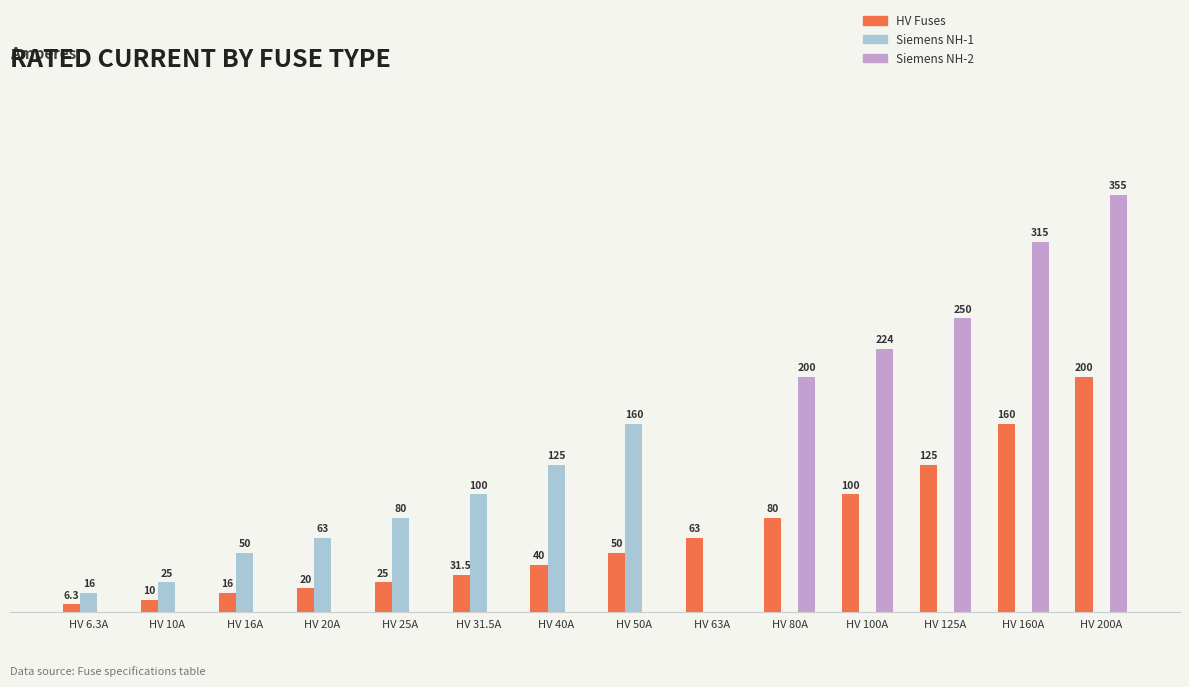

Where is HV Fuses nearest to the value 103?

HV 100A